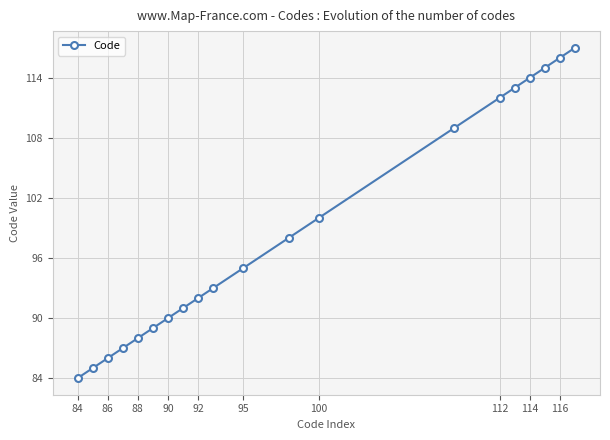

True or false: there are more than 2 points higher than both neighbors.

False